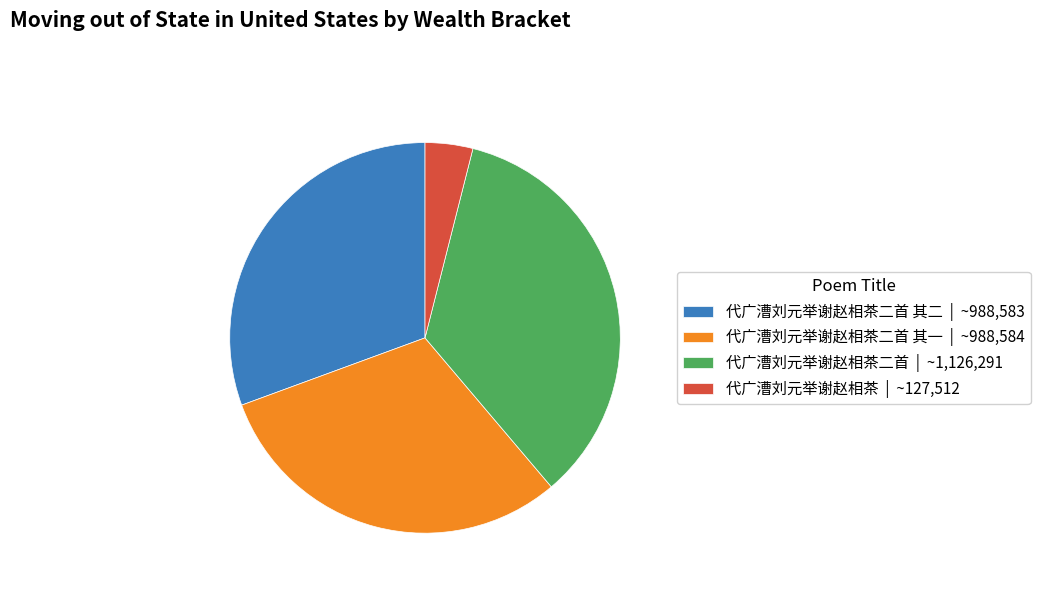

Which category has the smallest portion of the pie?

代广漕刘元举谢赵相茶 | ~127,512